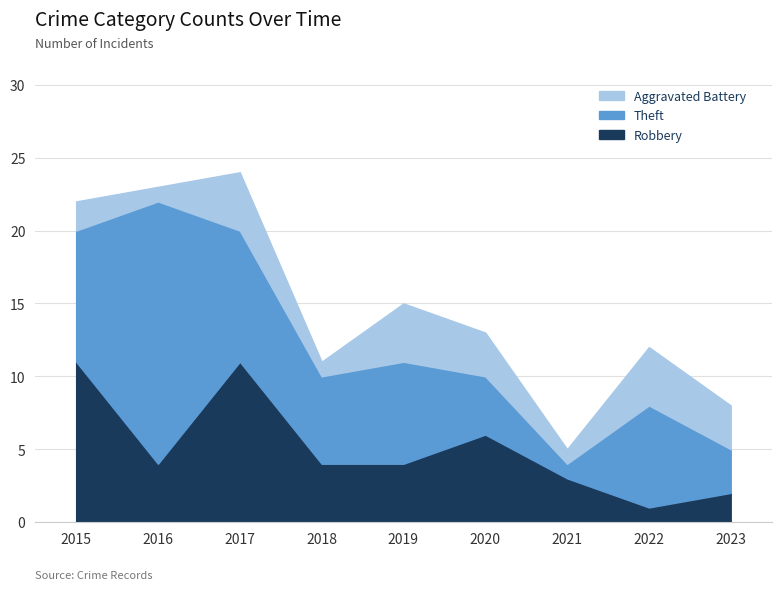

True or false: Theft and Robbery cross at least once.

True